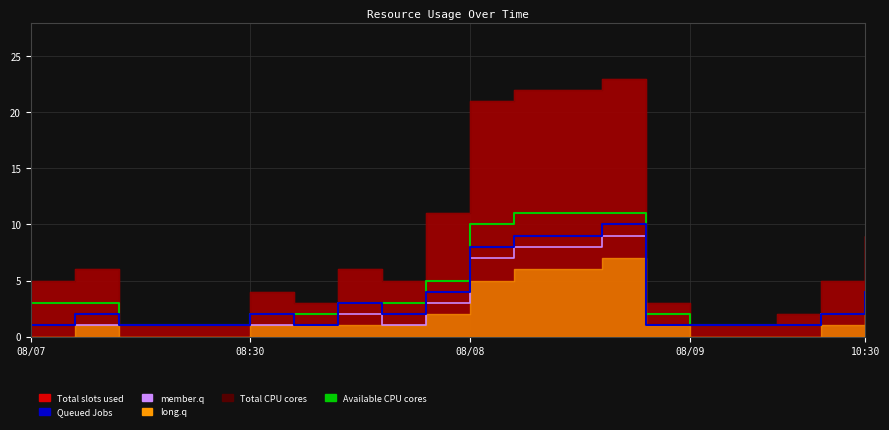

Count the Queued Jobs values in the range 1 to 4.

16